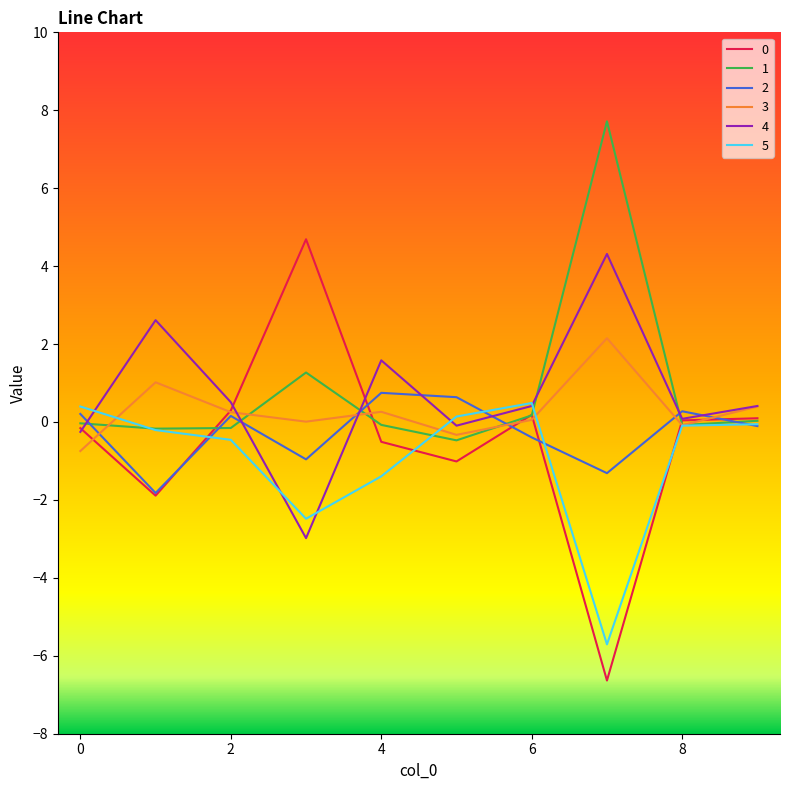

What is the minimum value shown in the chart?

-6.6